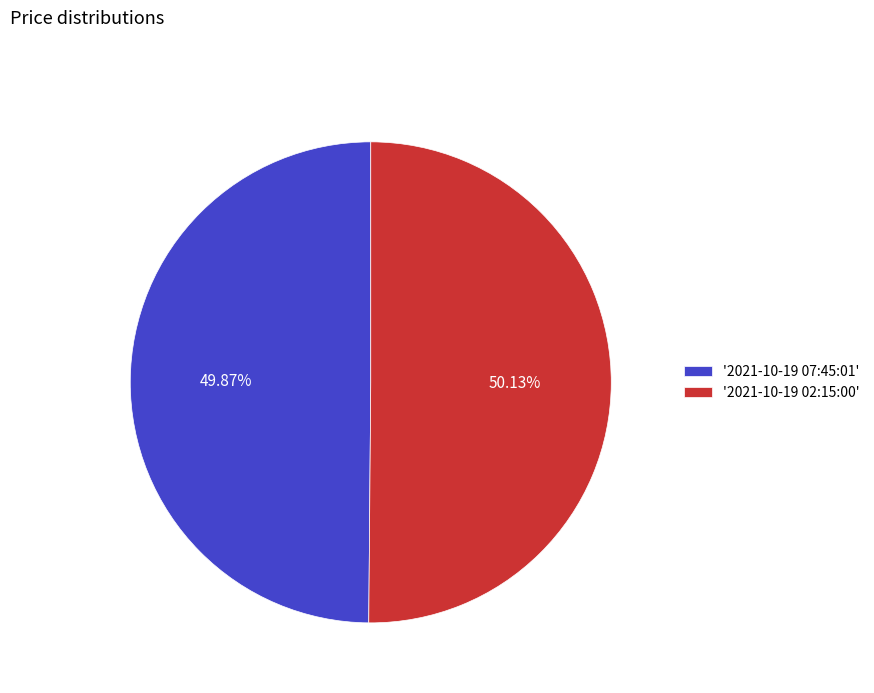

What is the ratio of the value at '2021-10-19 07:45:01' to the value at '2021-10-19 02:15:00'?

1.0